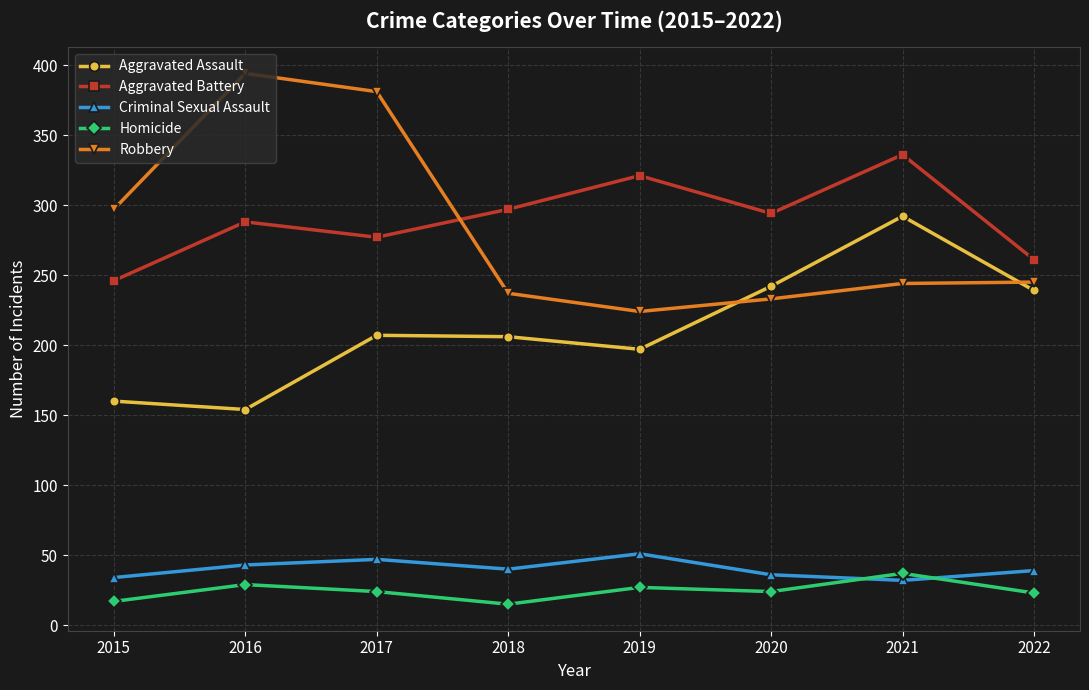

What is the minimum value for Criminal Sexual Assault?

32